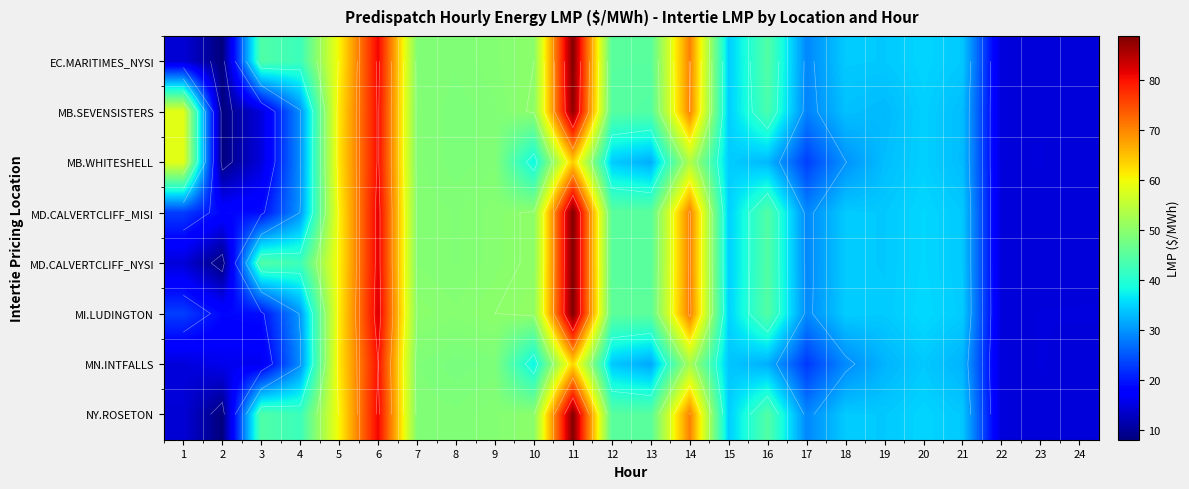

Is it true that MB.SEVENSISTERS equals 61.8 at 5?

True